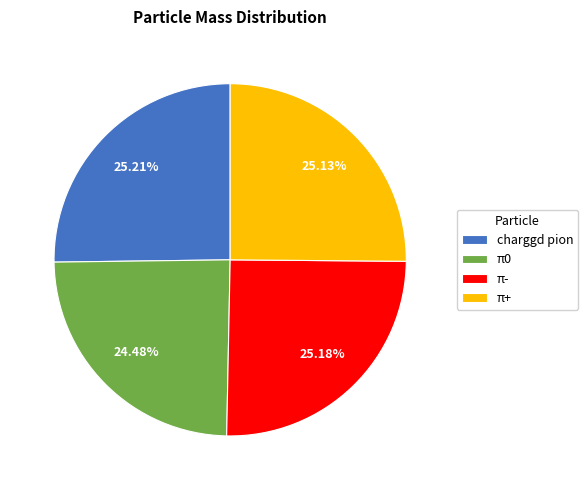

What portion of the pie excludes charggd pion?

74.8%